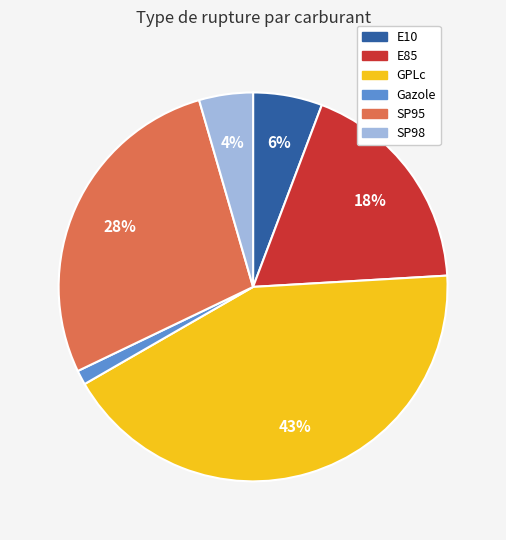

Count the number of slices in the pie.

6